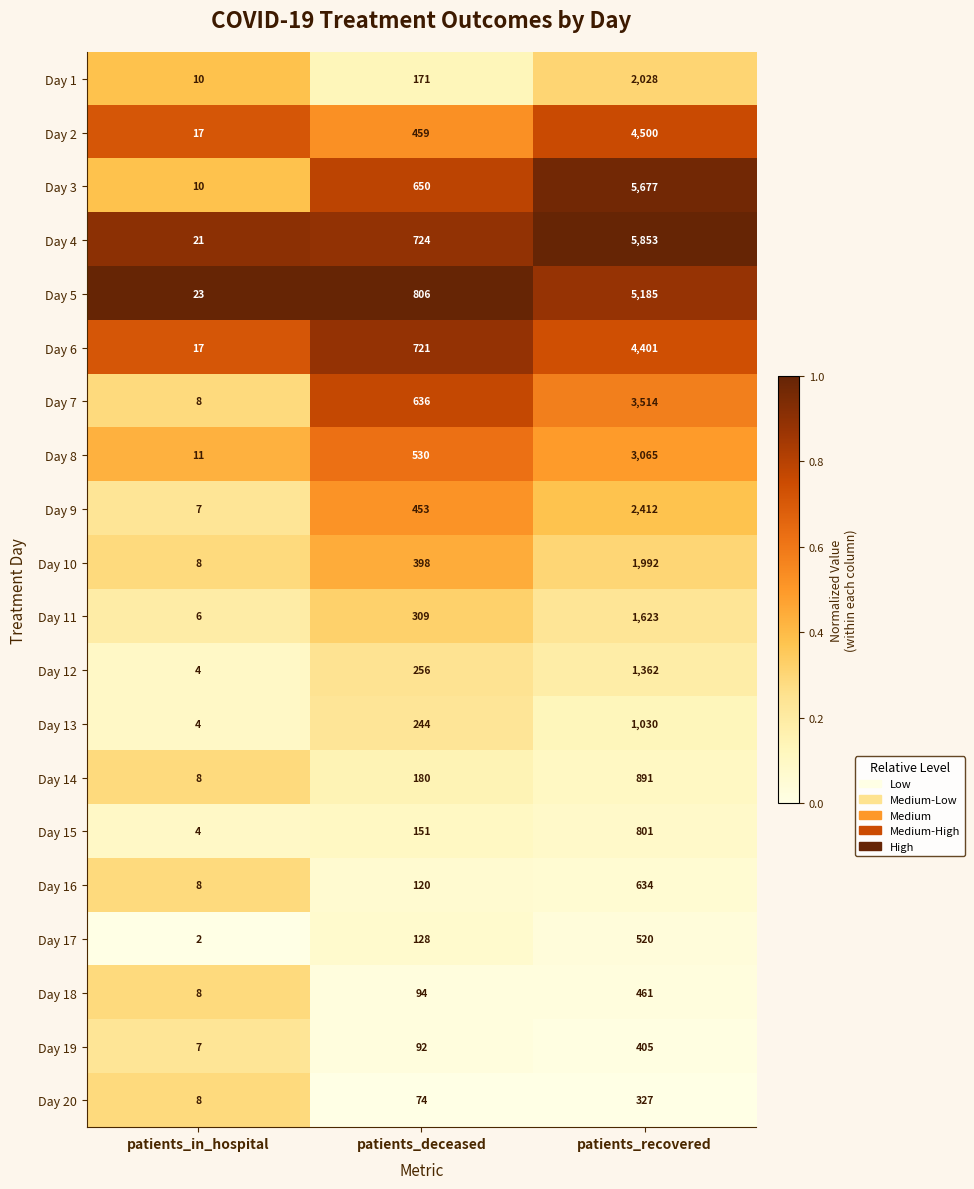

Which series has the largest total across all categories?

Day 4